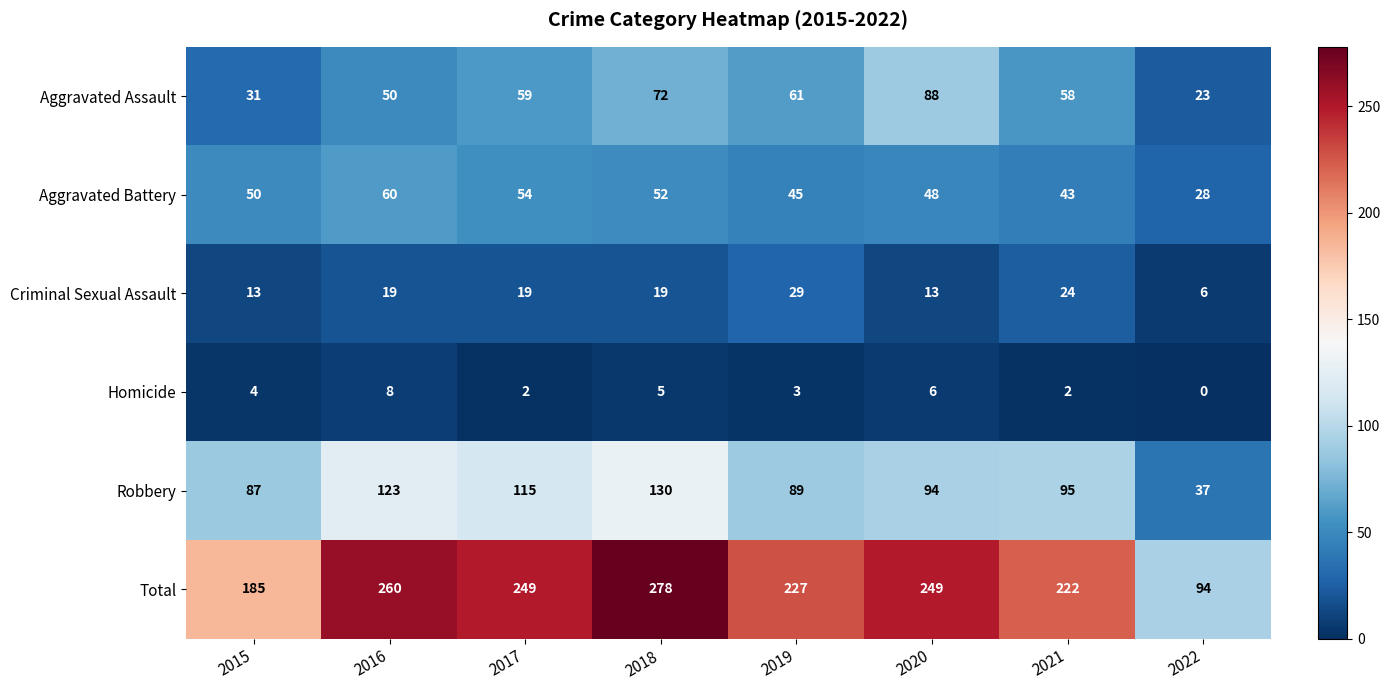

Which series changed the most between 2015 and 2021?

Total